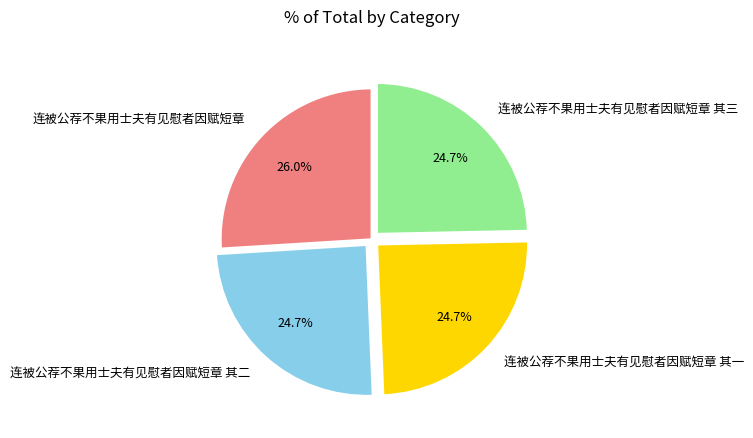

To the nearest percent, what is the difference between the largest and smallest slice percentages?

1%